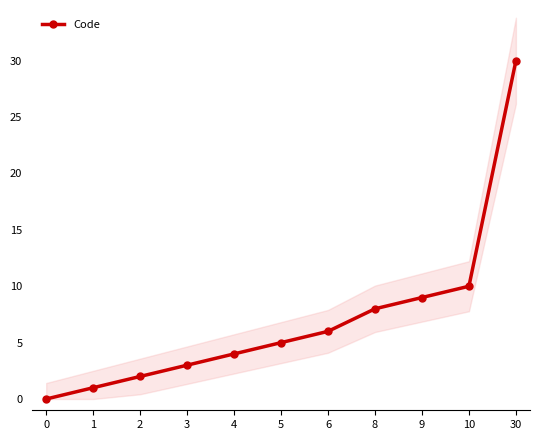

How many lines are shown in the chart?

1